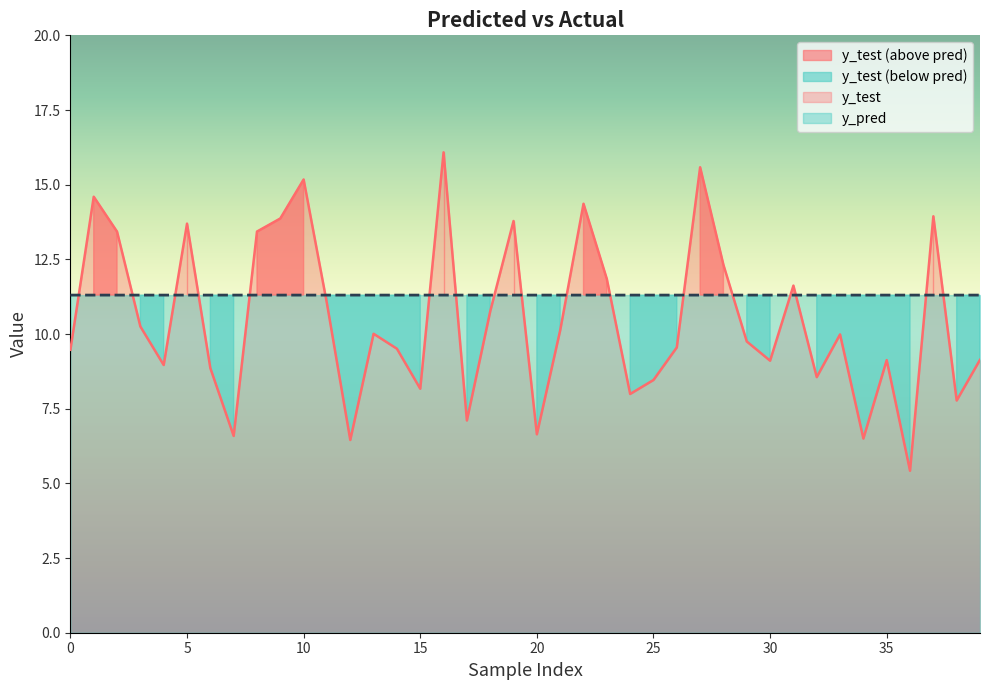

True or false: y_test has more than 1 interior local peaks.

True